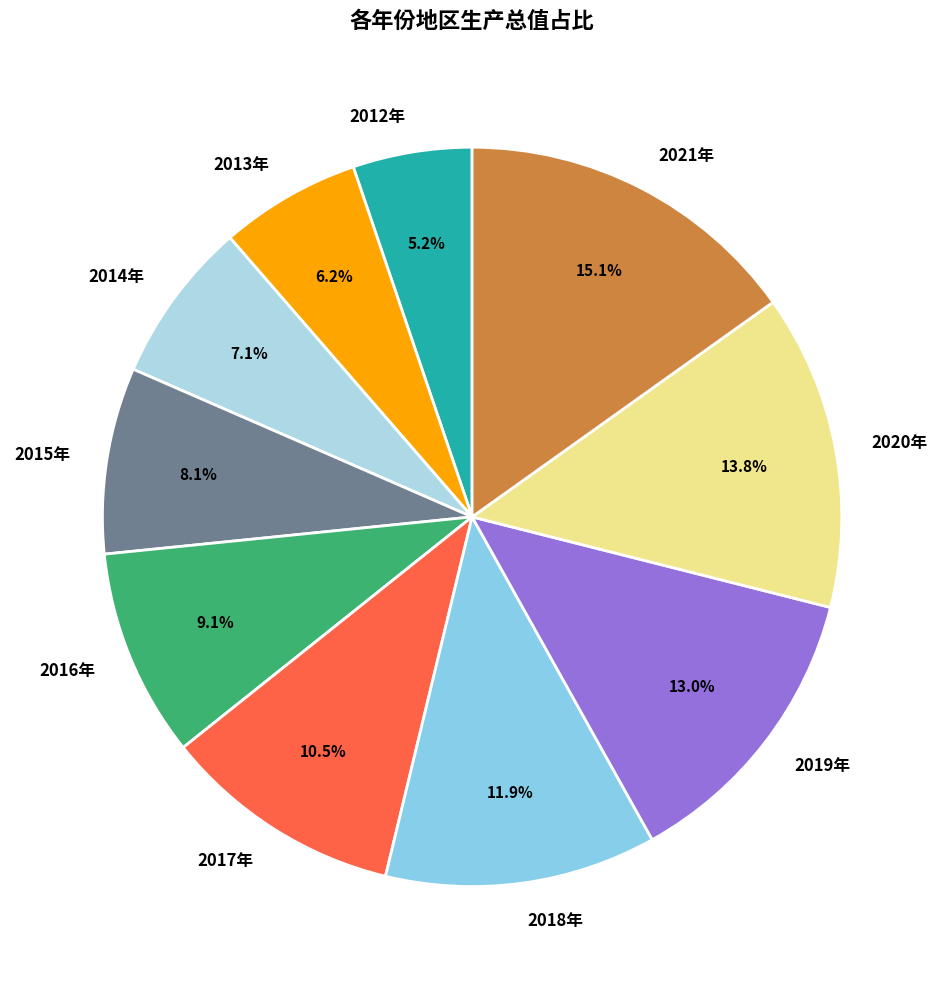

Count the number of slices in the pie.

10